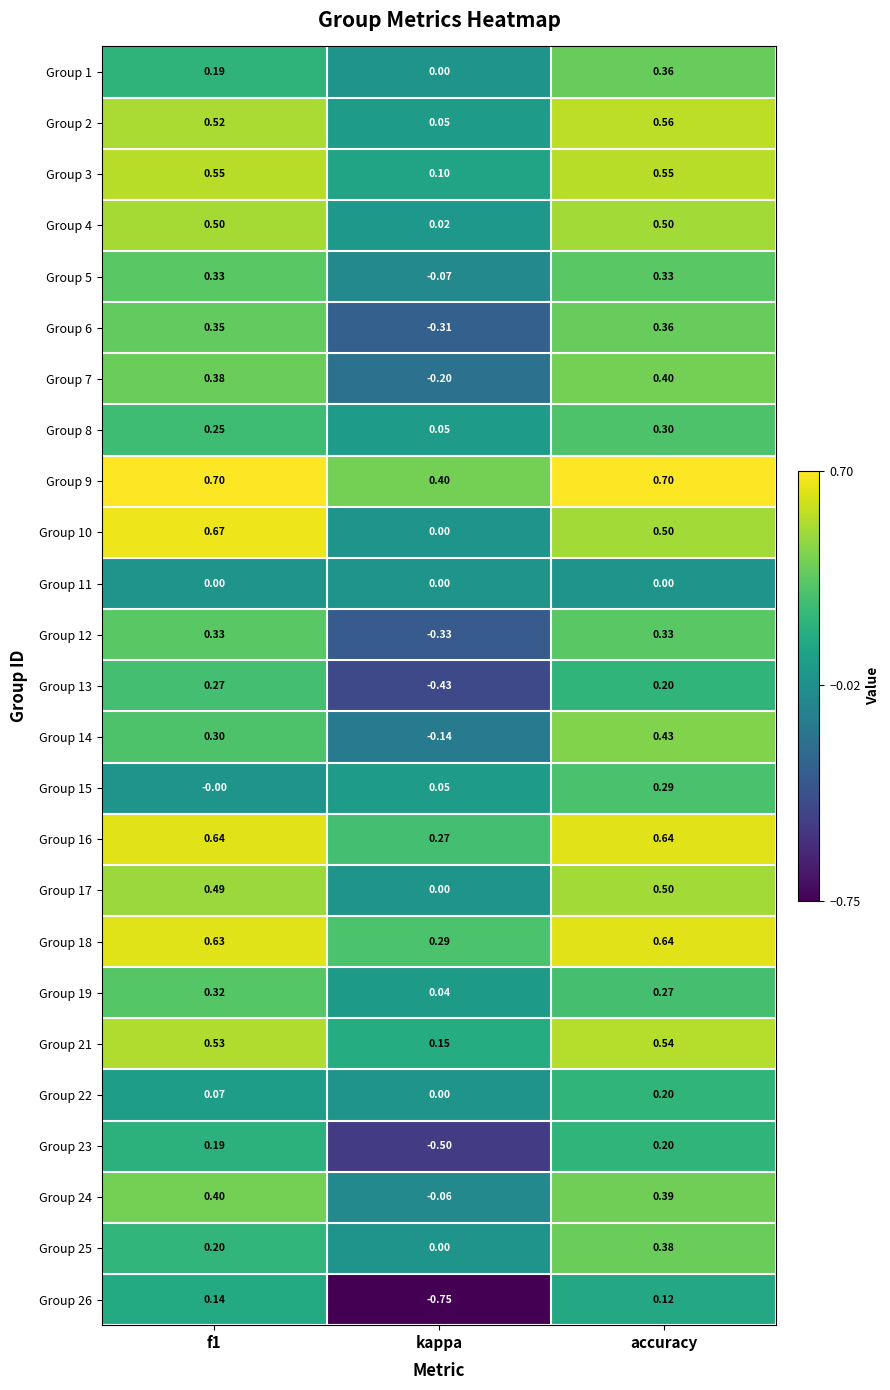

Which label corresponds to the smallest value in the chart?

kappa